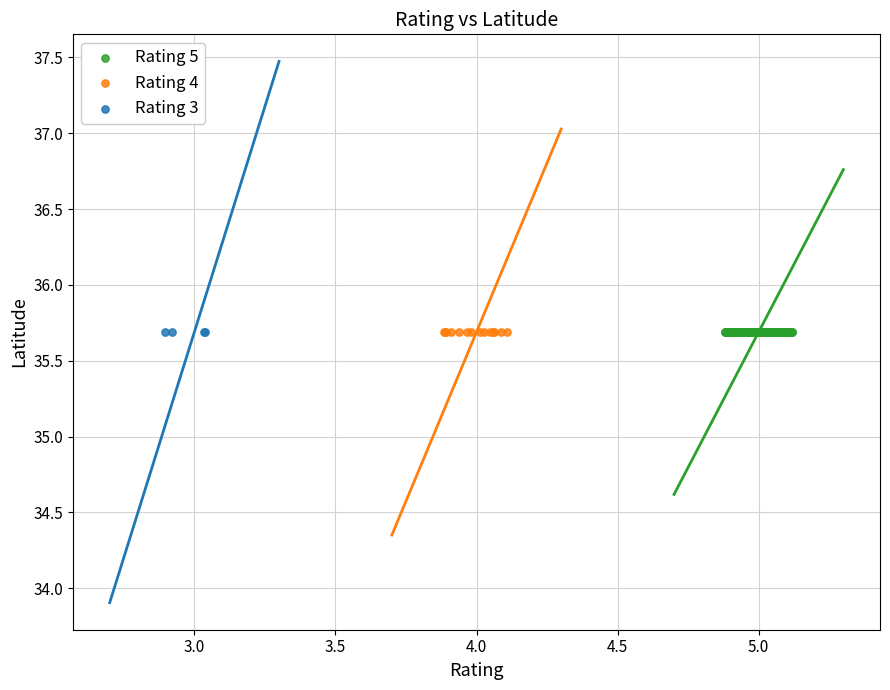

Which series has the largest Y range (max minus min)?

Rating 5